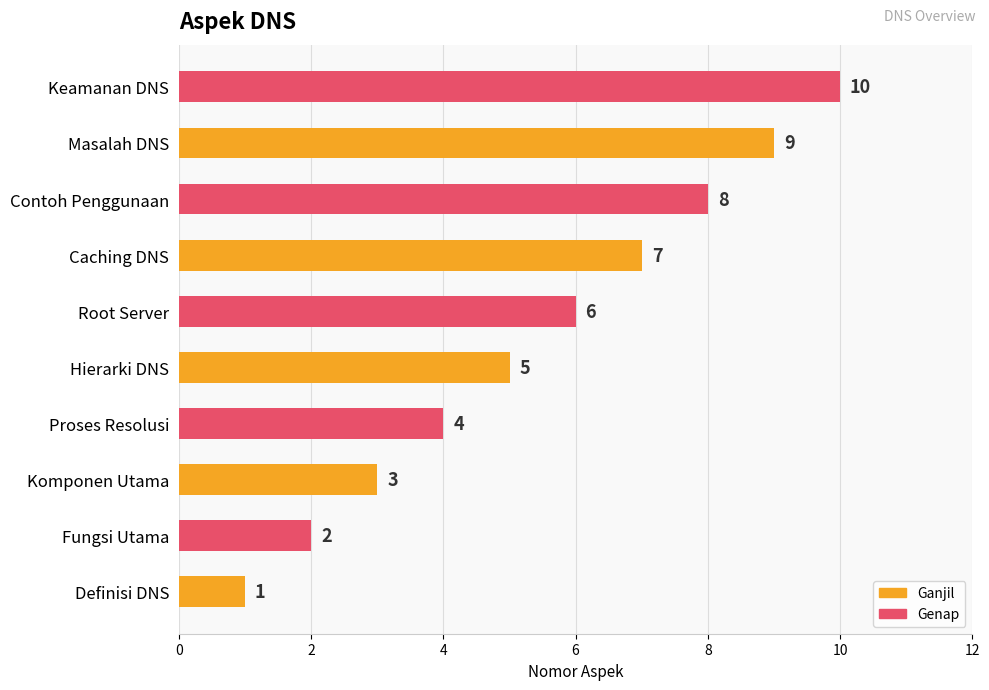

List the labels in order of value, smallest first.

Definisi DNS, Fungsi Utama, Komponen Utama, Proses Resolusi, Hierarki DNS, Root Server, Caching DNS, Contoh Penggunaan, Masalah DNS, Keamanan DNS